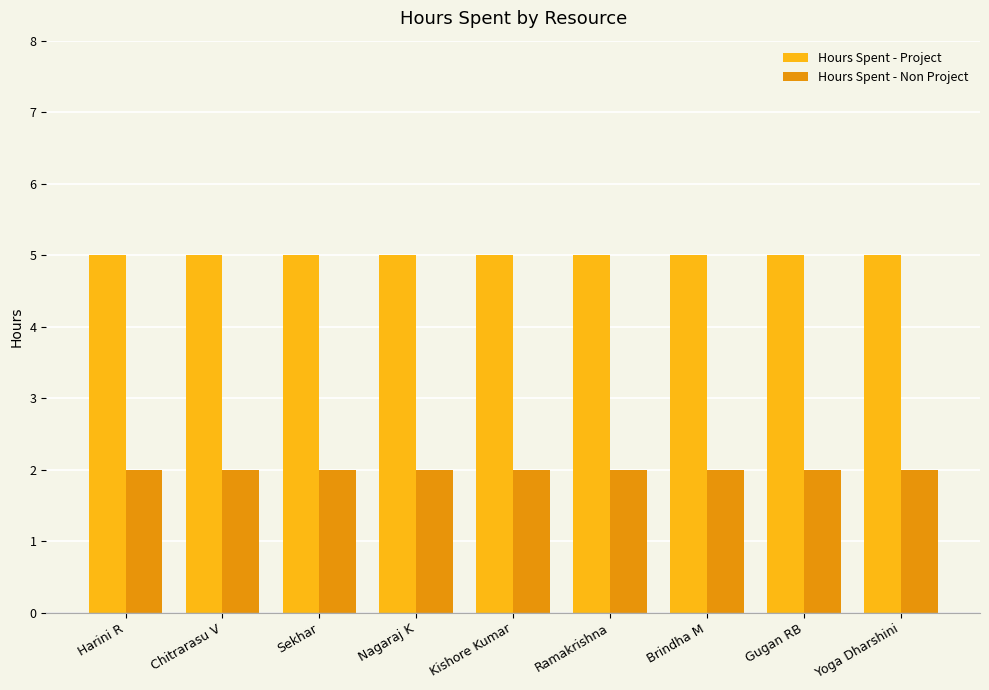

List the series in order of their overall mean, lowest first.

Hours Spent - Non Project, Hours Spent - Project